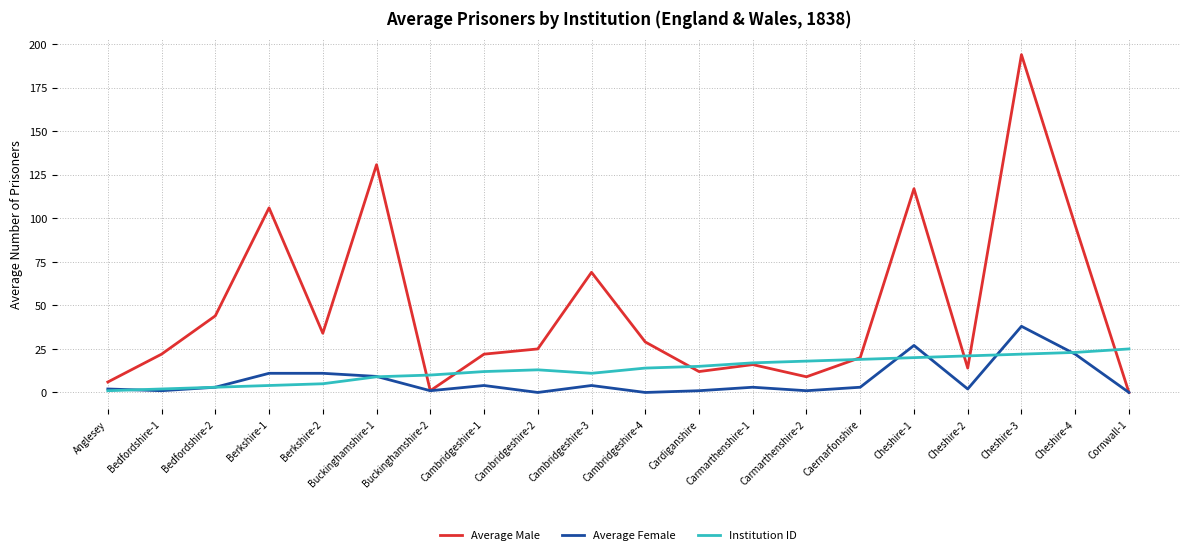

List the series in order of their peak value, lowest first.

Institution ID, Average Female, Average Male